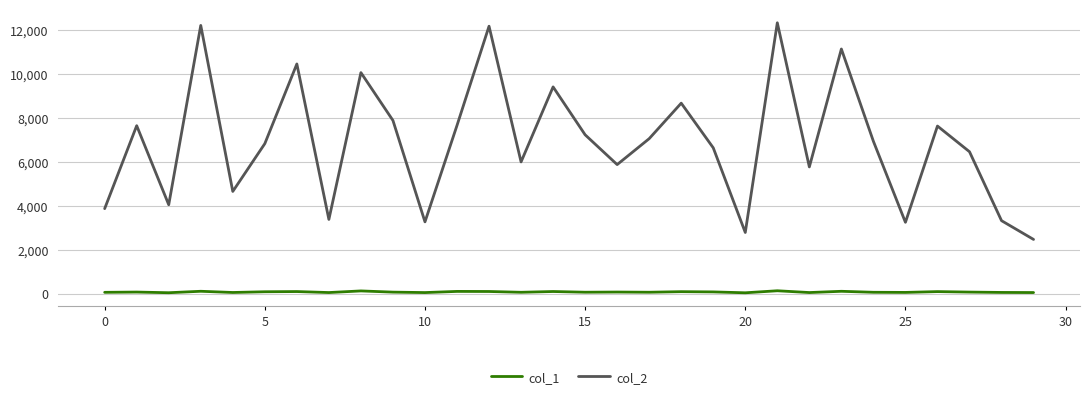

What is the sum of all col_1 values?

2072